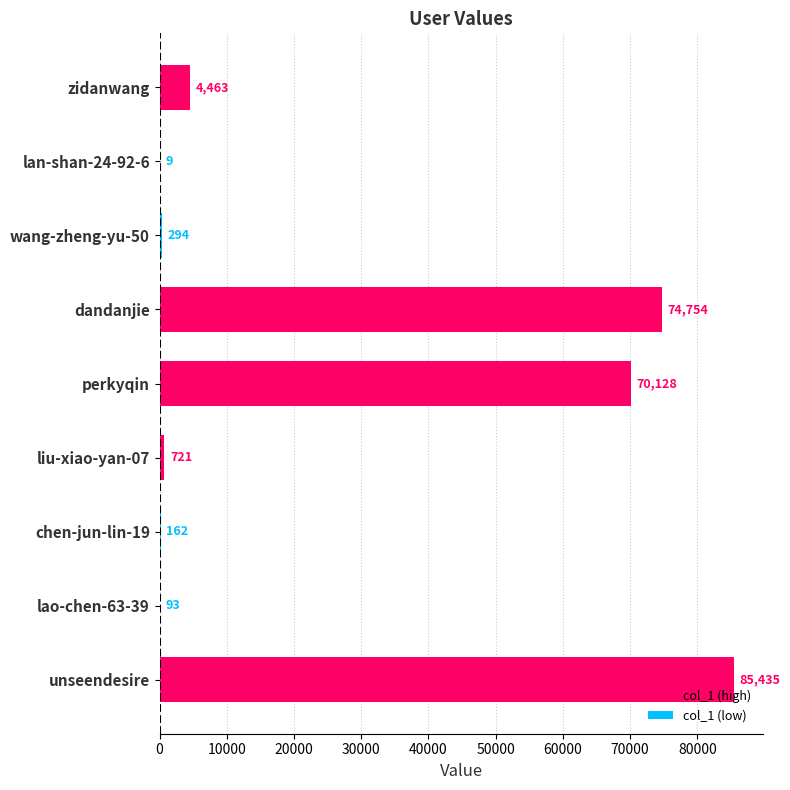

What is the value of the 2nd bar from the left?

9